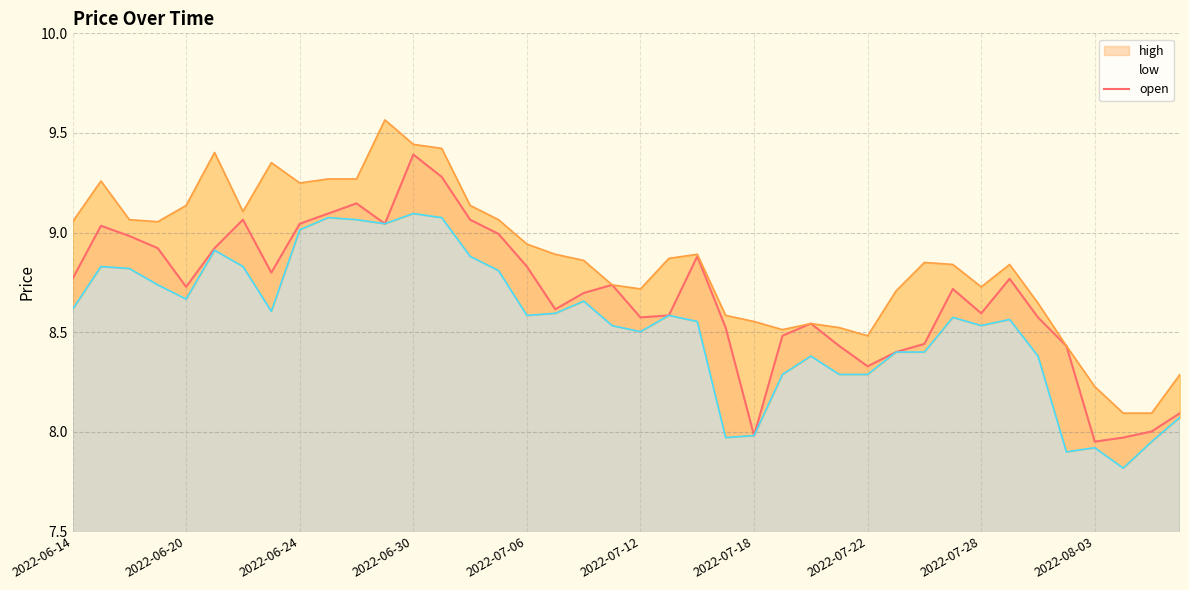

The open series shows 5.7 at 2022-06-30. True or false?

False